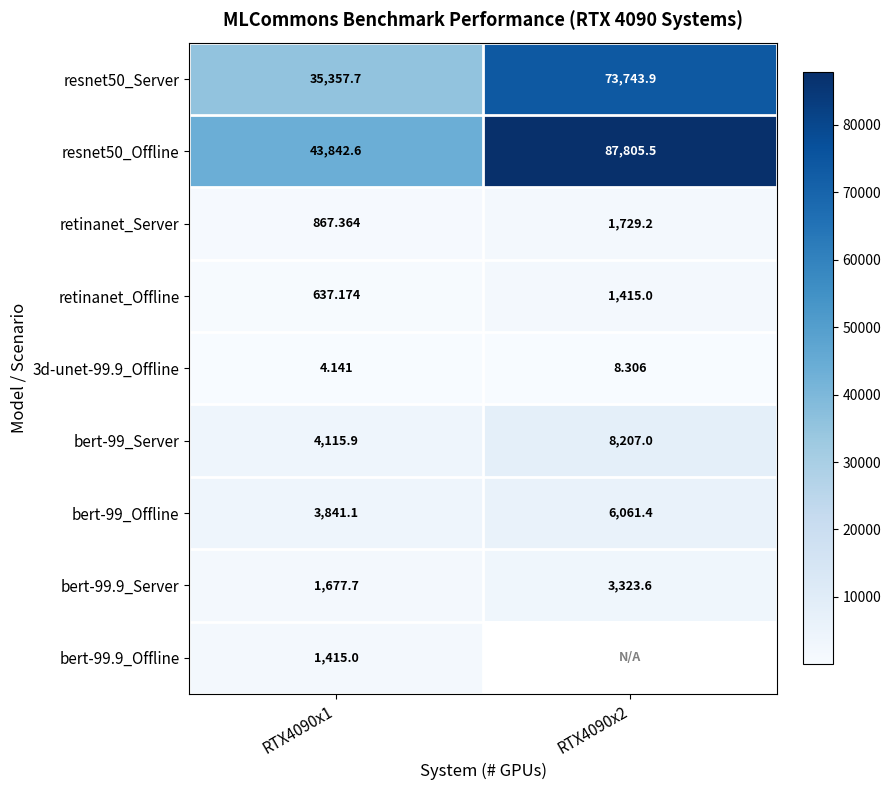

At RTX4090x1, list the series in order from largest to smallest.

resnet50_Offline, resnet50_Server, bert-99_Server, bert-99_Offline, bert-99.9_Server, bert-99.9_Offline, retinanet_Server, retinanet_Offline, 3d-unet-99.9_Offline